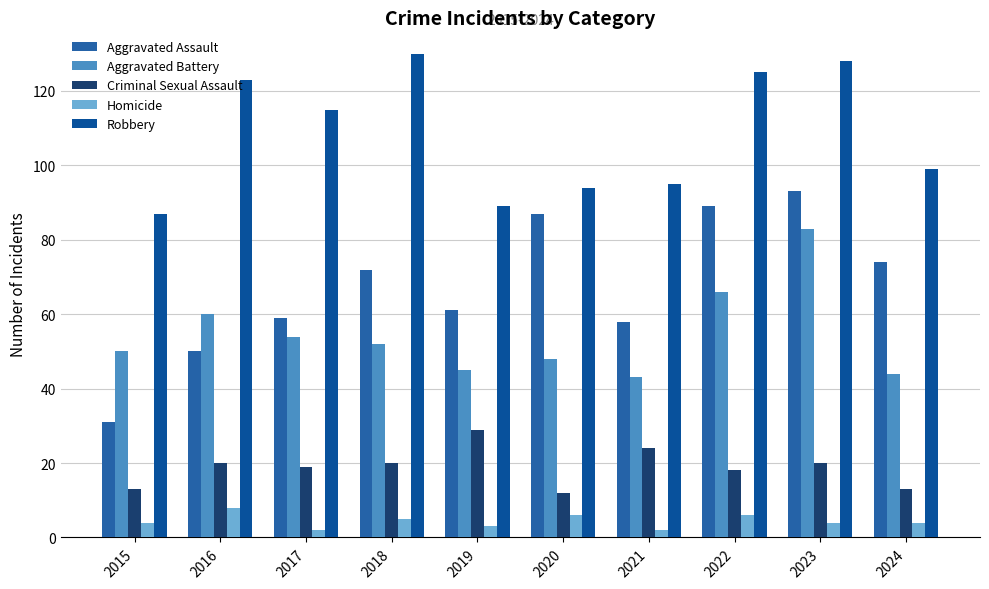

How many bars are there in each group?

5